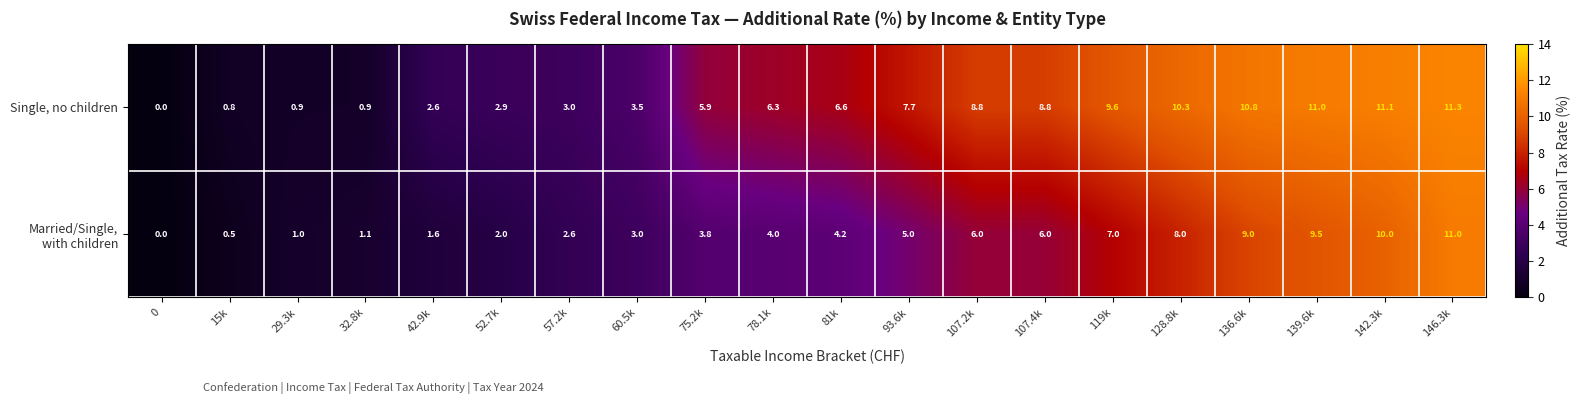

How many categories are shown in the chart?

20